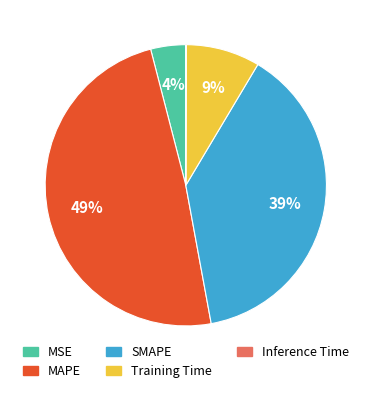

Is MSE the majority of the pie?

No